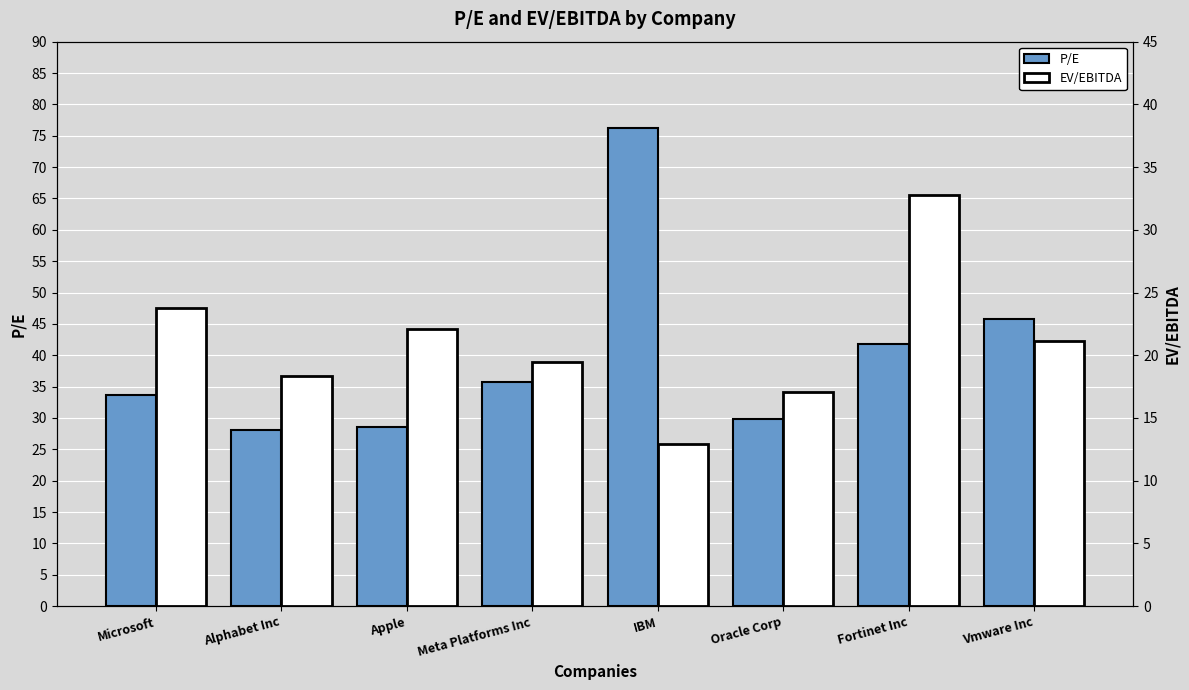

Count the number of categories in the chart.

8